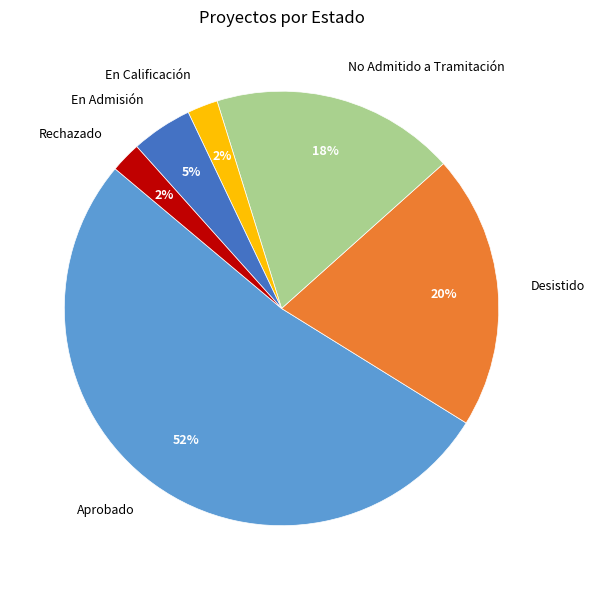

To the nearest percent, what portion does Rechazado represent?

2%